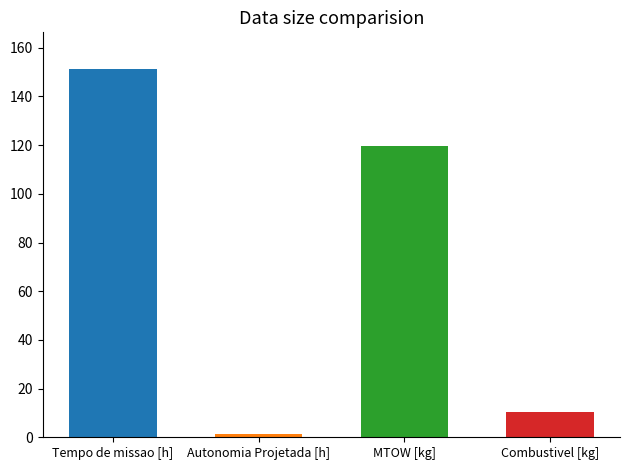

How many bars are there in each group?

4